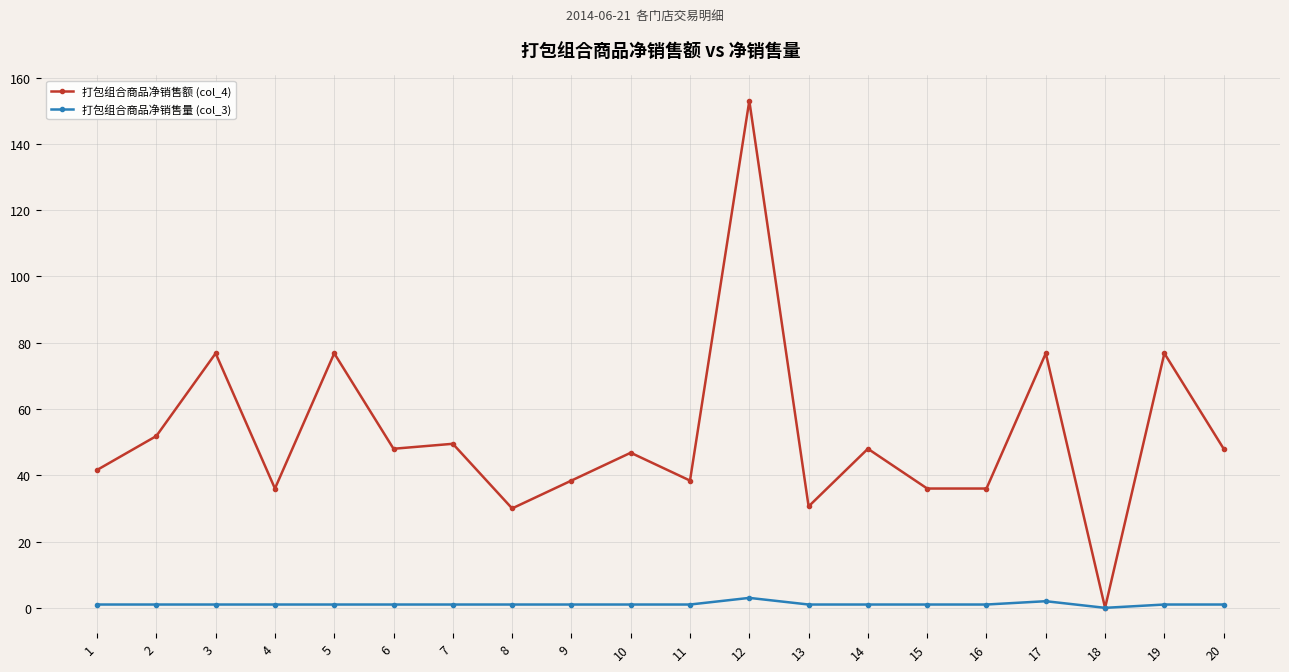

What is the difference between the maximum and minimum values in the 打包组合商品净销售额 (col_4) series?

153.0